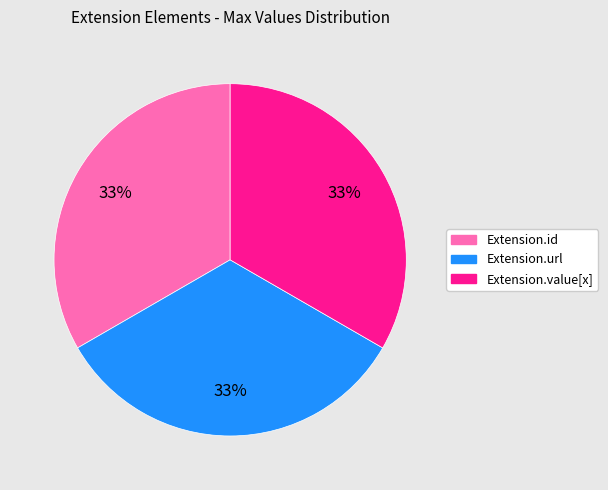

Does any single category account for the majority?

No